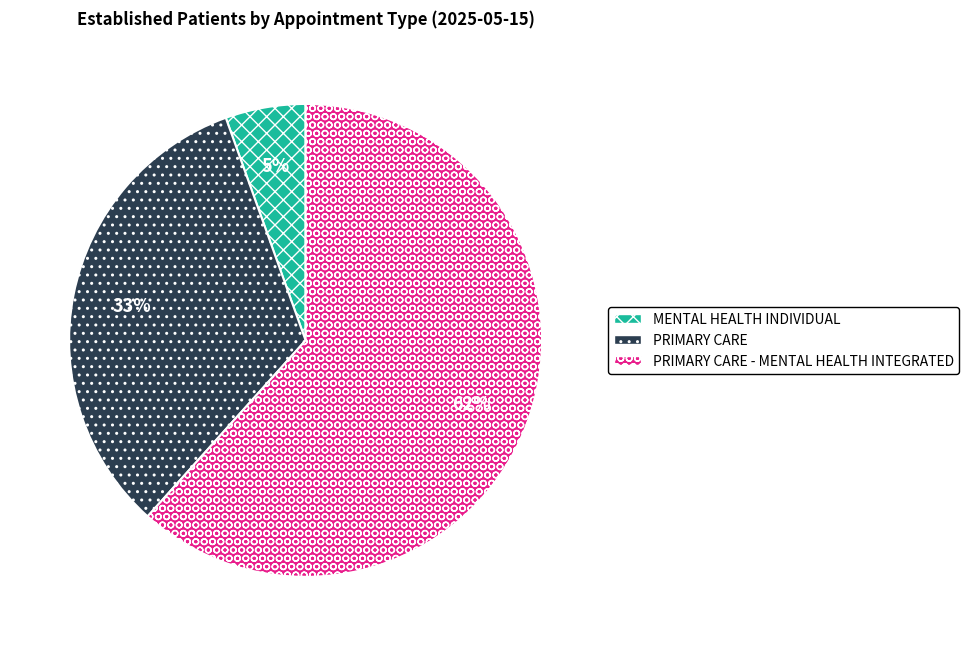

How many segments does this pie chart have?

3